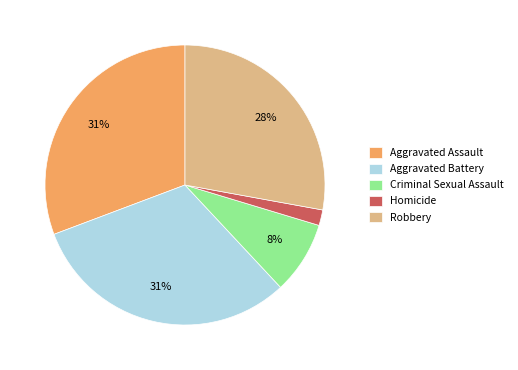

What percentage is the Criminal Sexual Assault slice, to the nearest percent?

8%